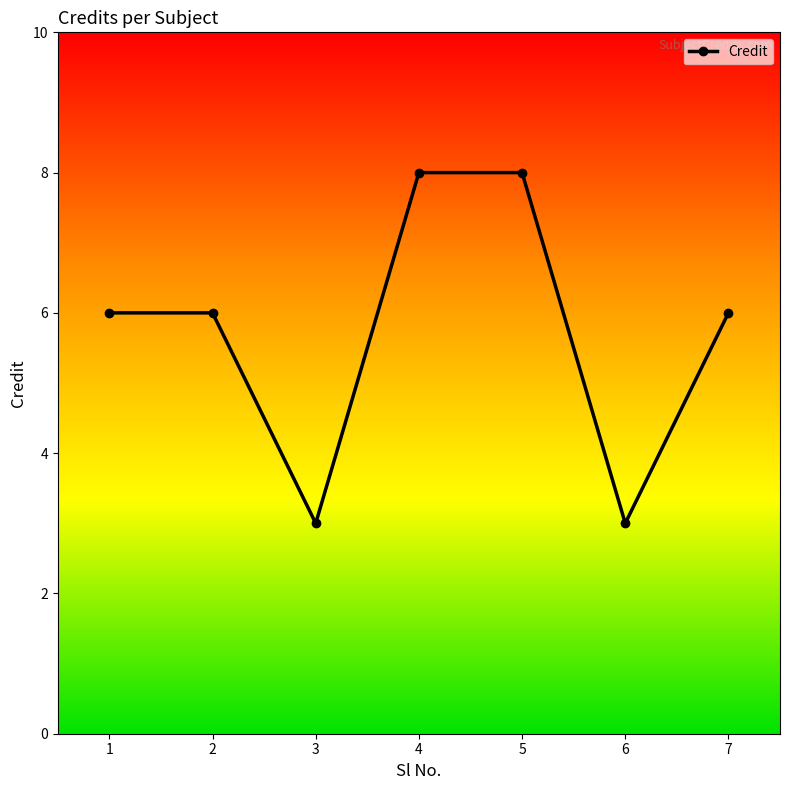

What is the change in value from 6 to 7?

+3